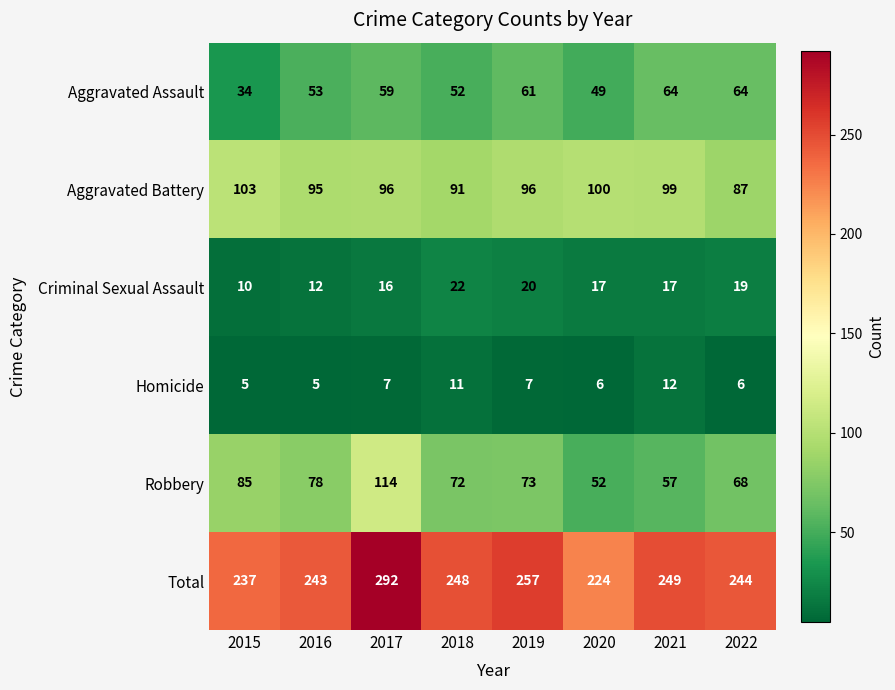

How many series are shown in this chart?

6